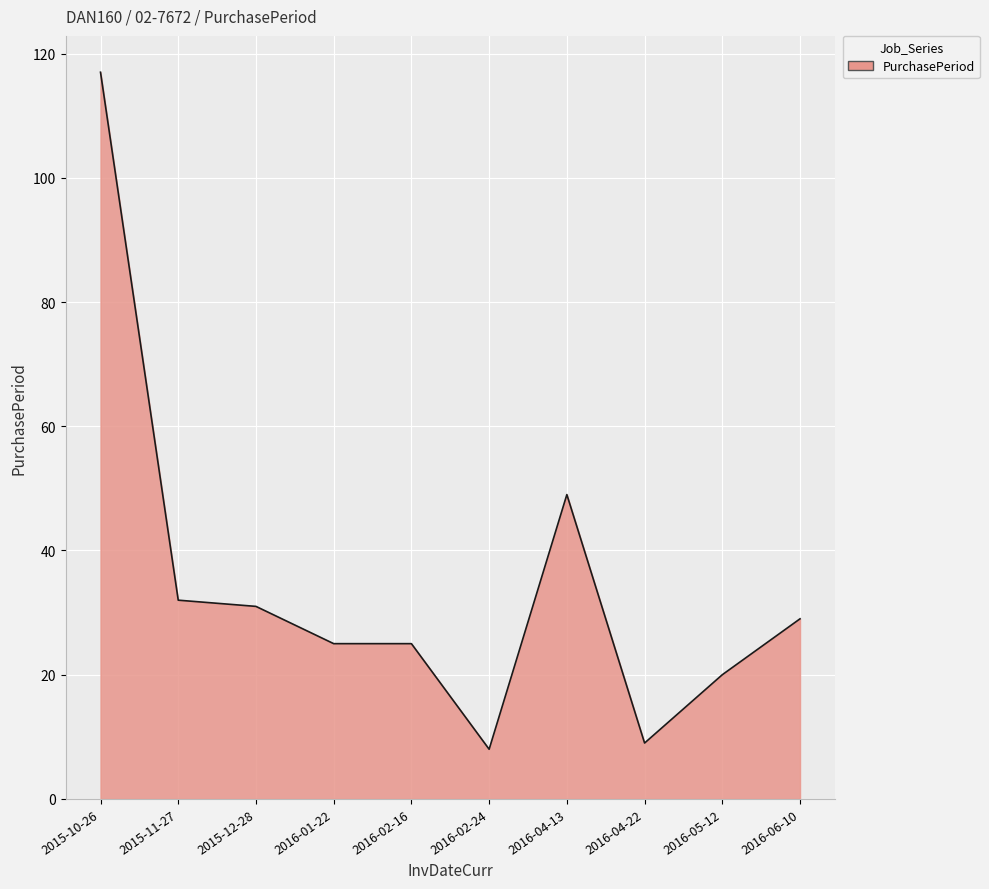

Does the chart display data point markers on the line(s)?

No